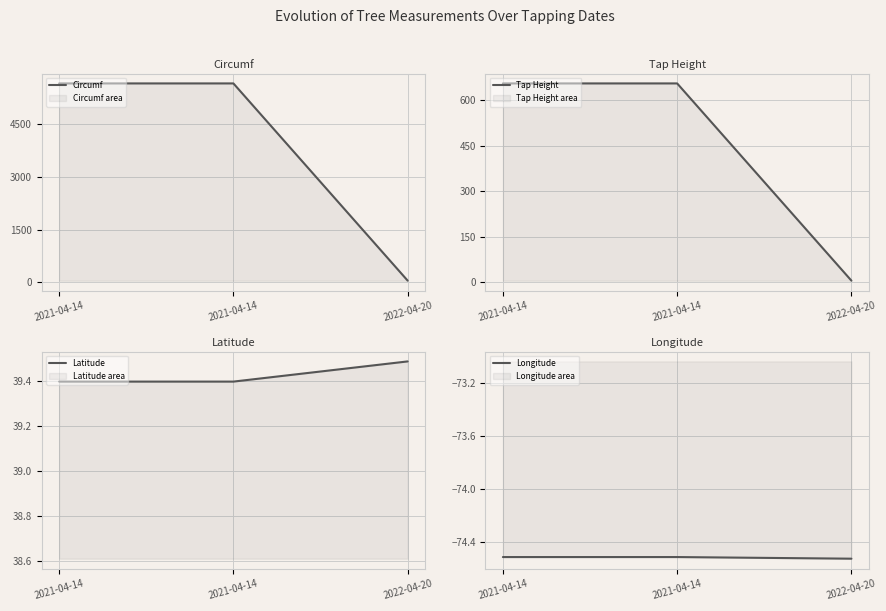

What is the approximate value of Longitude at 2021-04-14?

-74.5